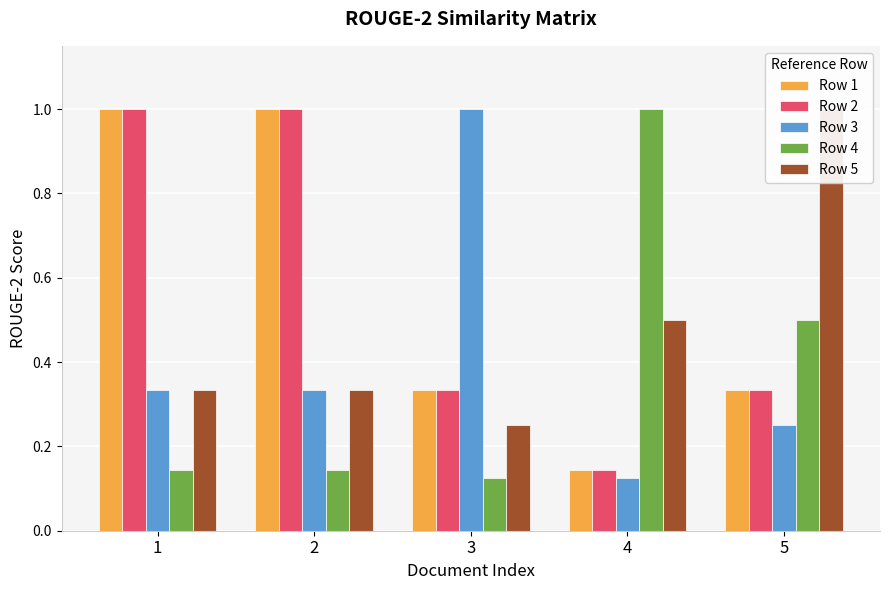

Reading right to left, transcribe all the data shown in this chart.

Row 1: 5=0.3	4=0.1	3=0.3	2=1.0	1=1.0
Row 2: 5=0.3	4=0.1	3=0.3	2=1.0	1=1.0
Row 3: 5=0.2	4=0.1	3=1.0	2=0.3	1=0.3
Row 4: 5=0.5	4=1.0	3=0.1	2=0.1	1=0.1
Row 5: 5=1.0	4=0.5	3=0.2	2=0.3	1=0.3